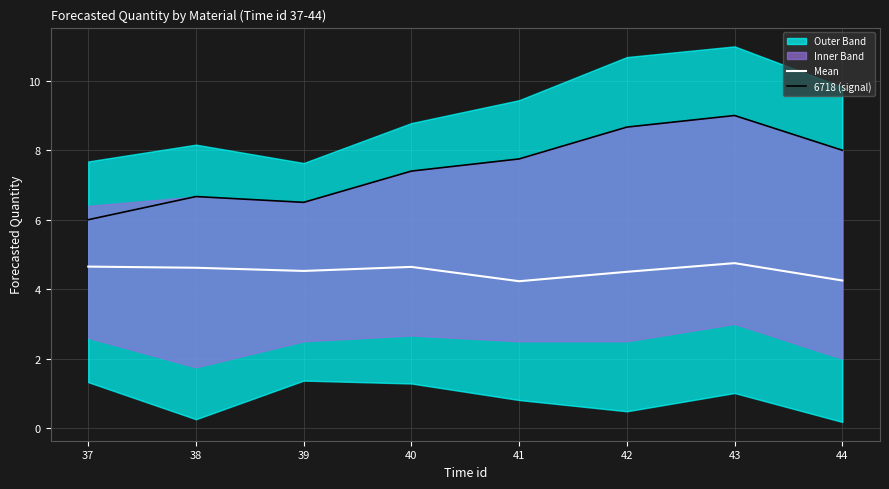

How many interior local valleys does the Mean series have?

2